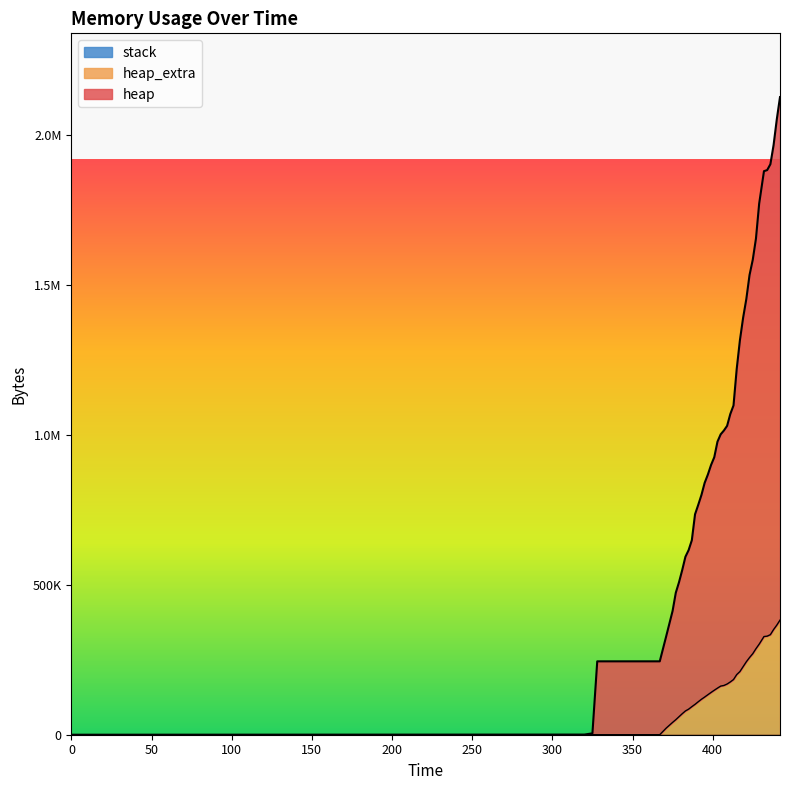

What is the difference between the heap values at 425 and 320?

1582504